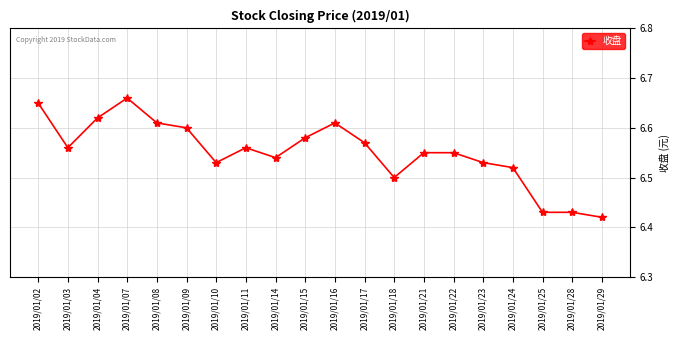

True or false: there are more than 0 points higher than both neighbors.

True